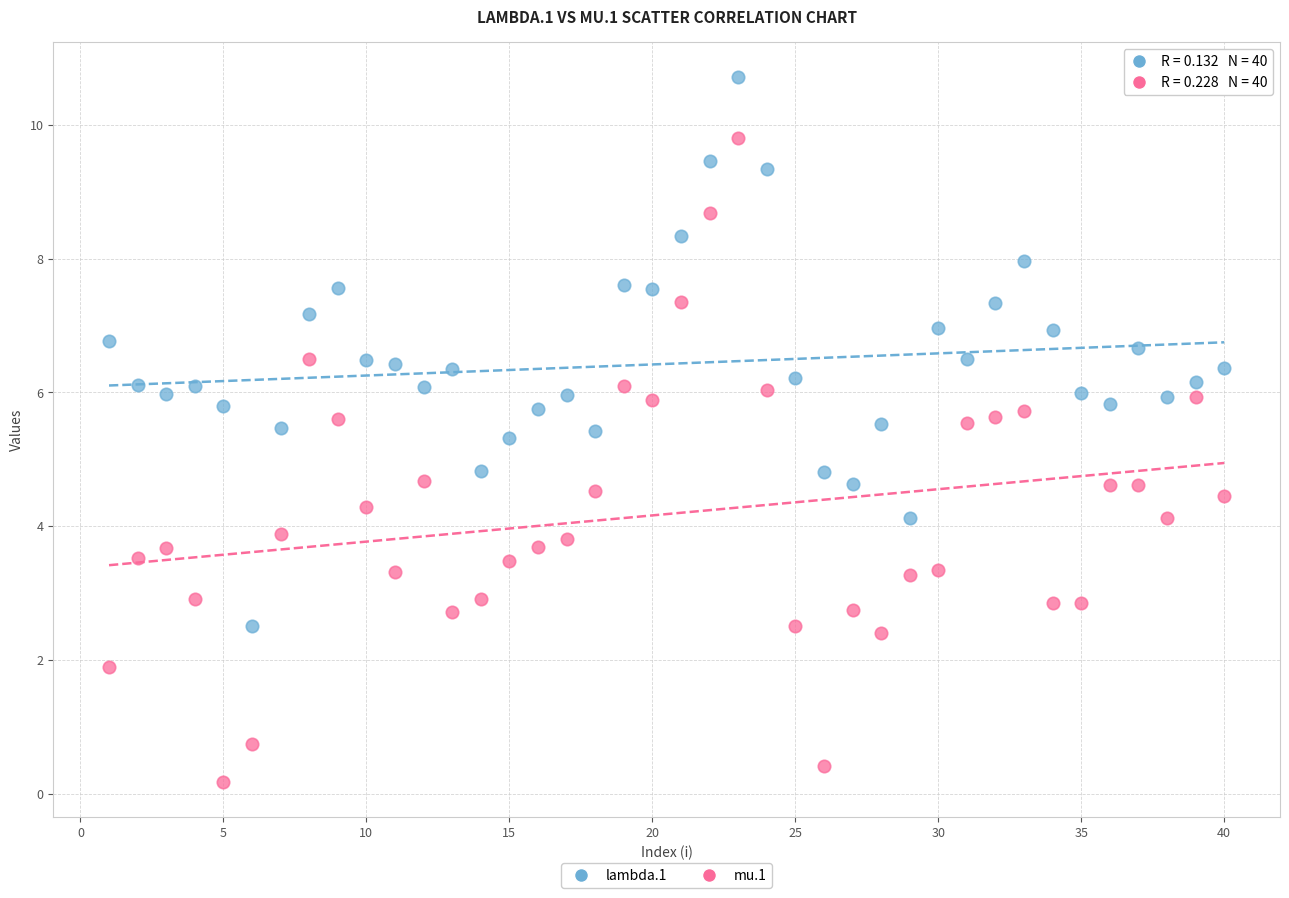

Which series contains the lowest Y value?

mu.1